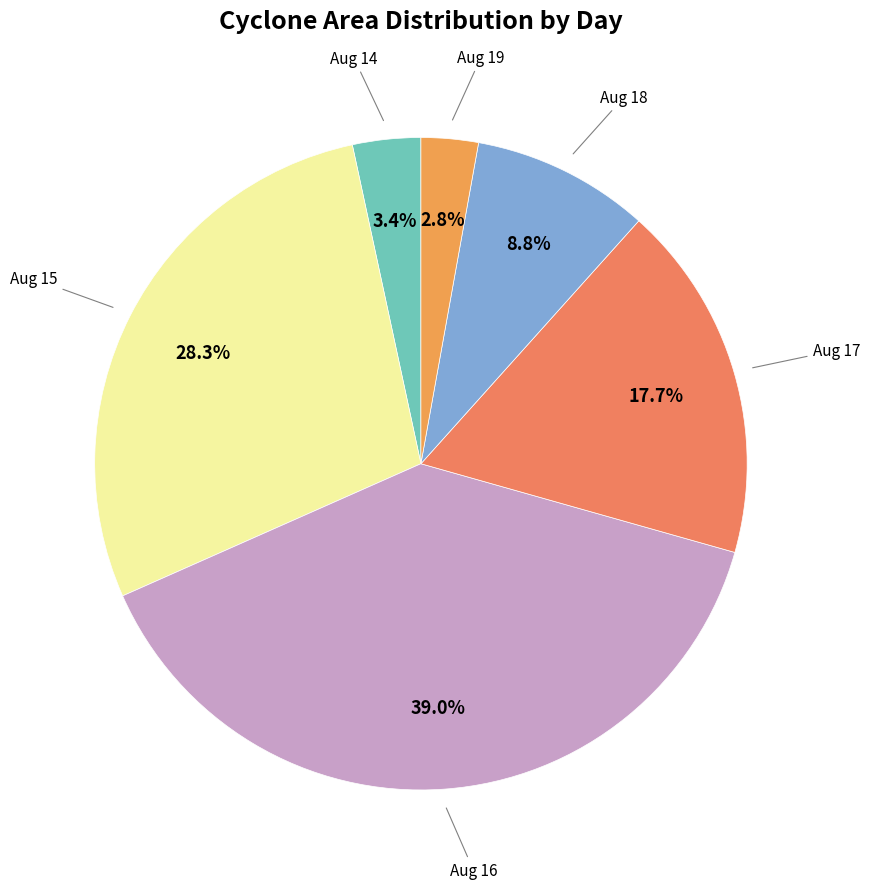

Which slice is the largest?

16